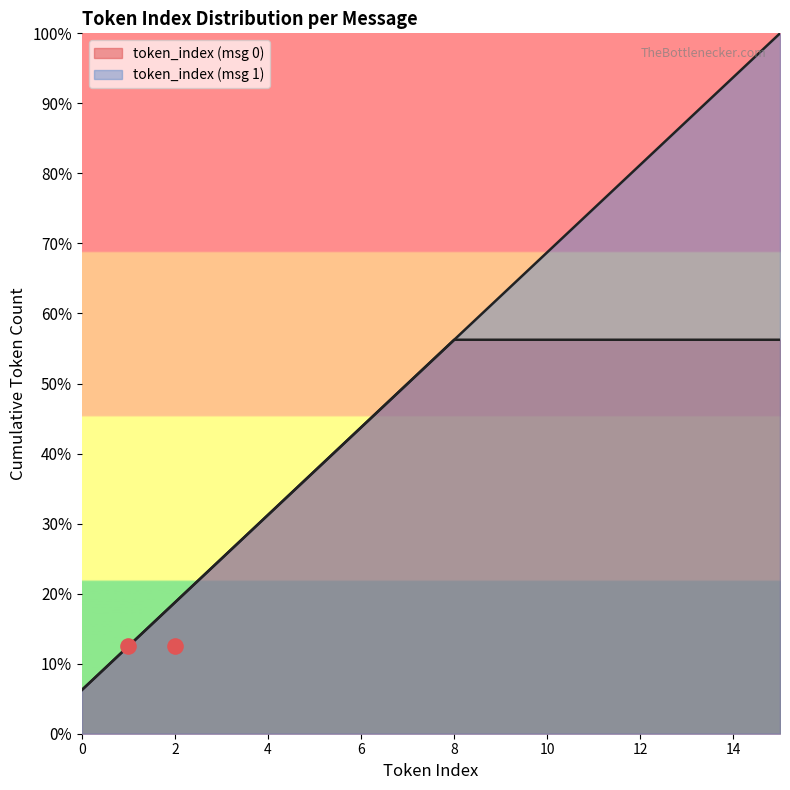

Between 14 and 8, which is larger?

14